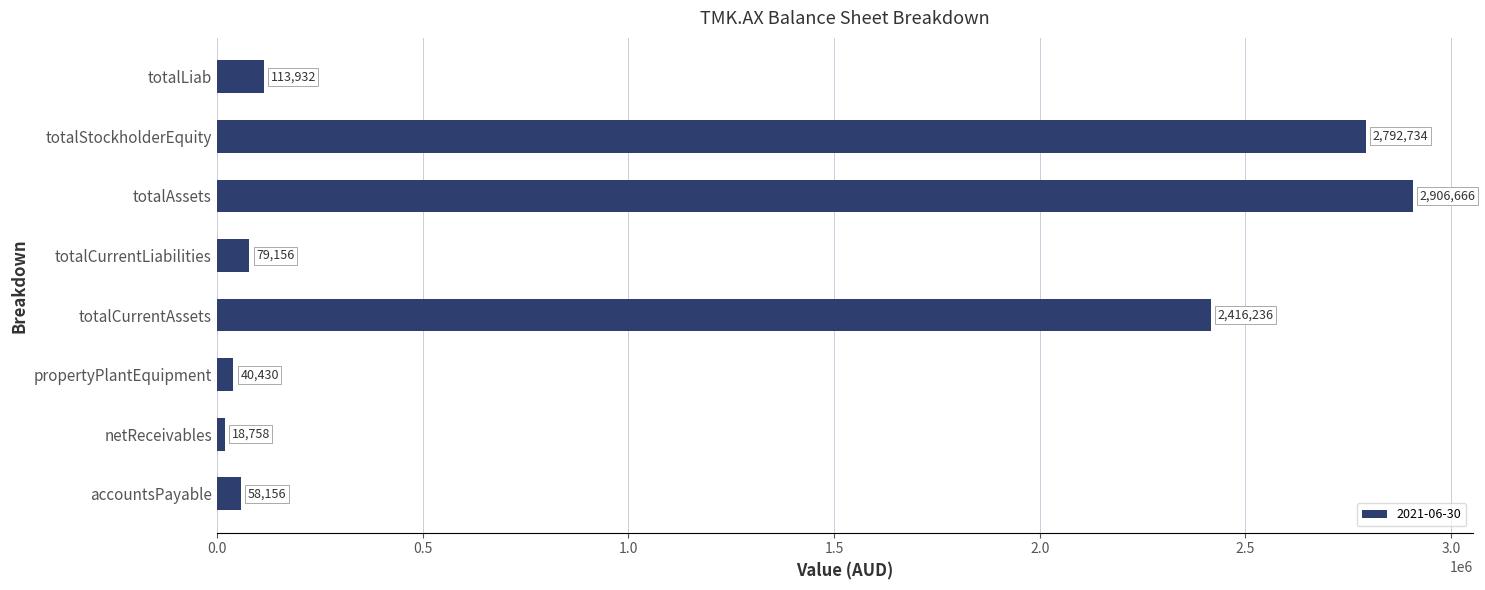

Which category has the lowest value across all series?

netReceivables